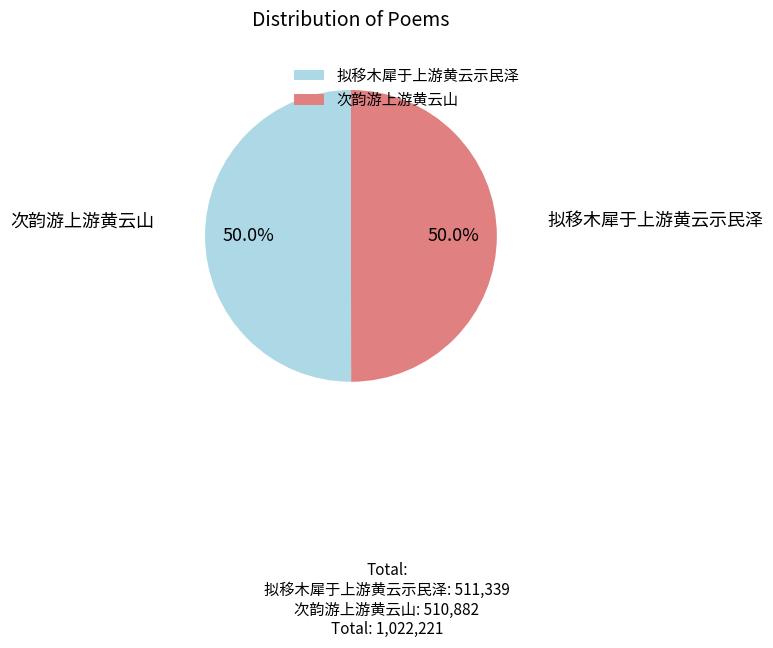

What is the ratio of the value at 次韵游上游黄云山 to the value at 拟移木犀于上游黄云示民泽?

1.0